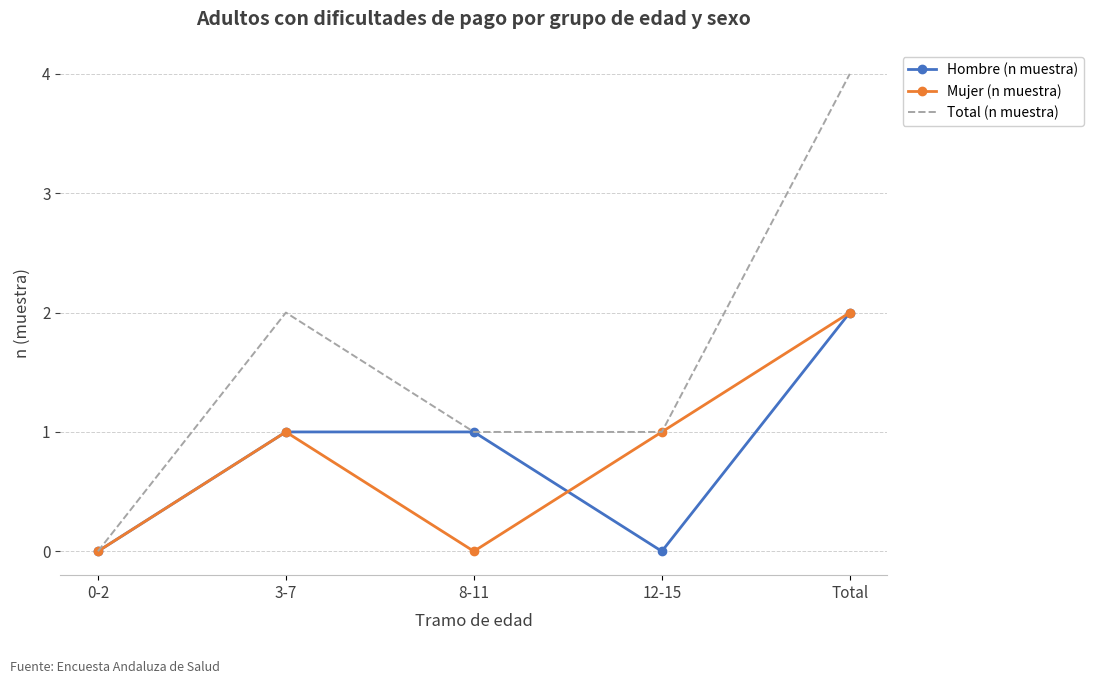

What are all the series names shown in the legend?

Hombre (n muestra), Mujer (n muestra), Total (n muestra)